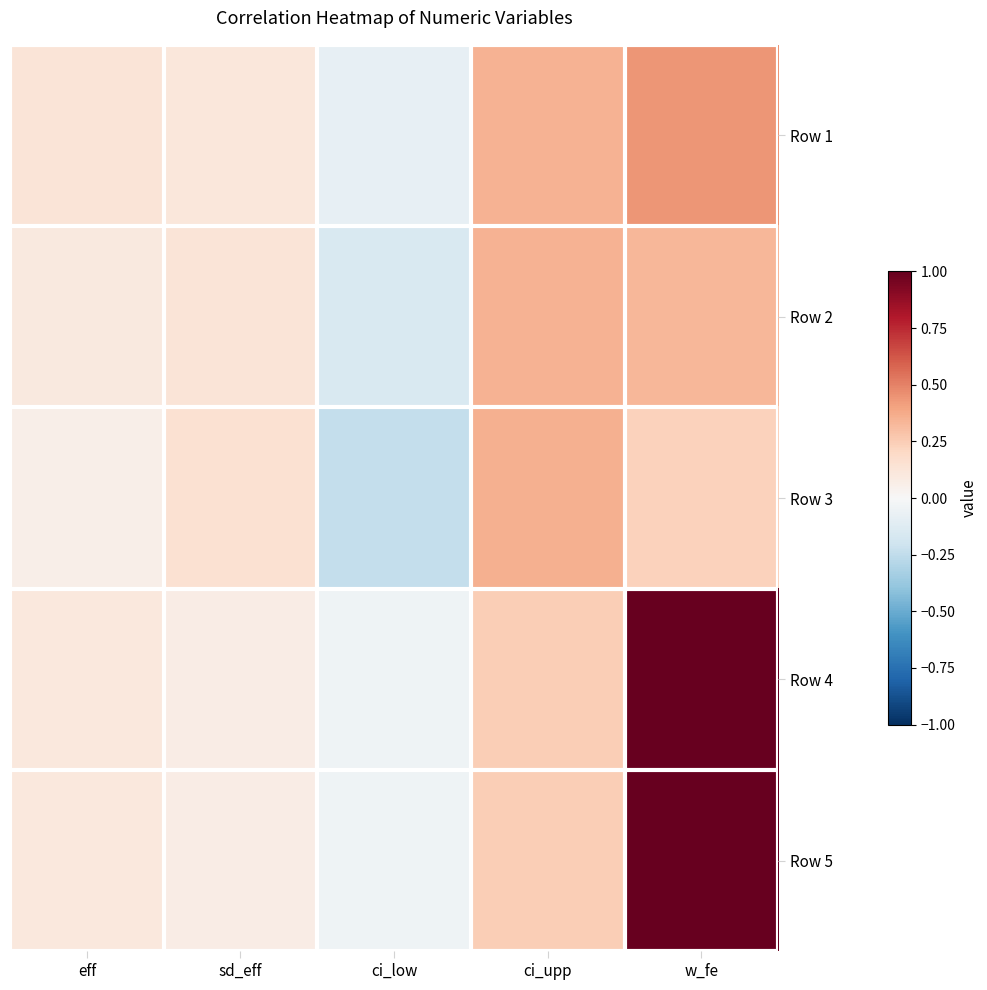

At how many categories does at least one series exceed 0?

4